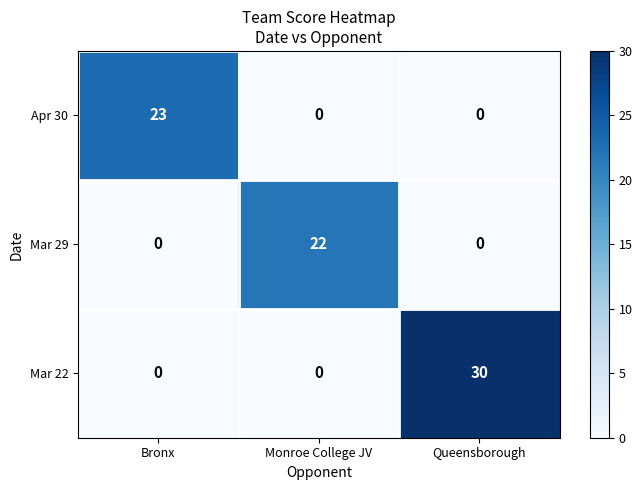

How many distinct data groups are displayed?

3